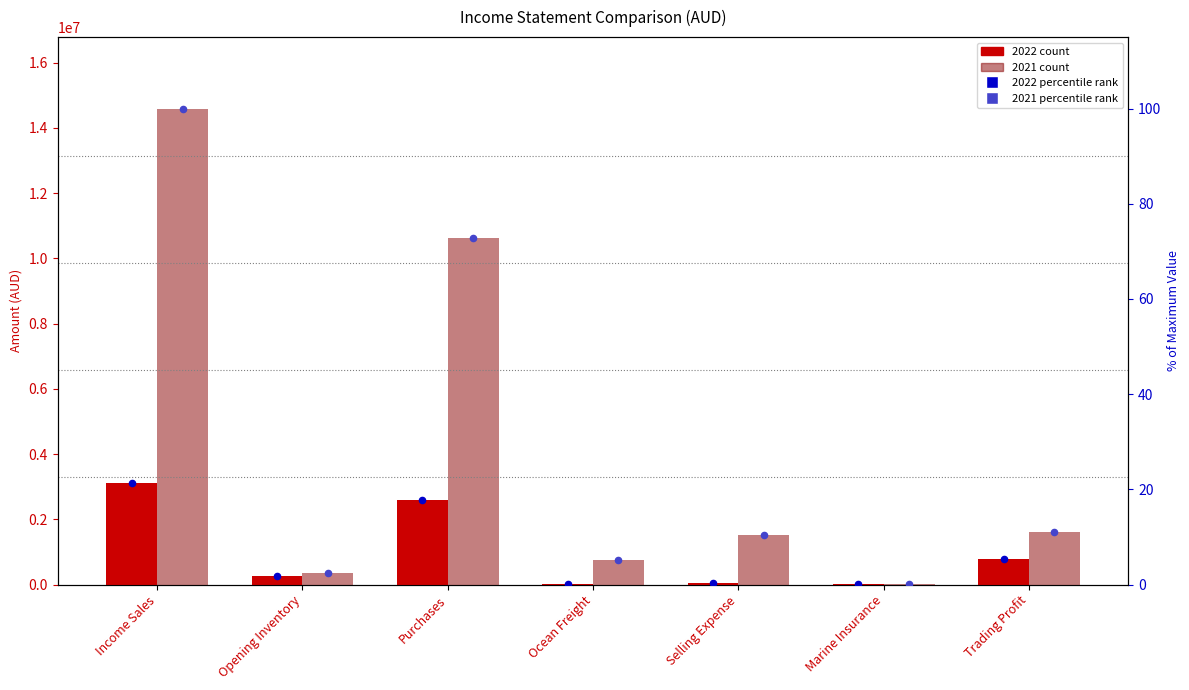

Is the value of 2022 % of max at Selling Expense greater than the value of 2021 % of max at Ocean Freight?

No